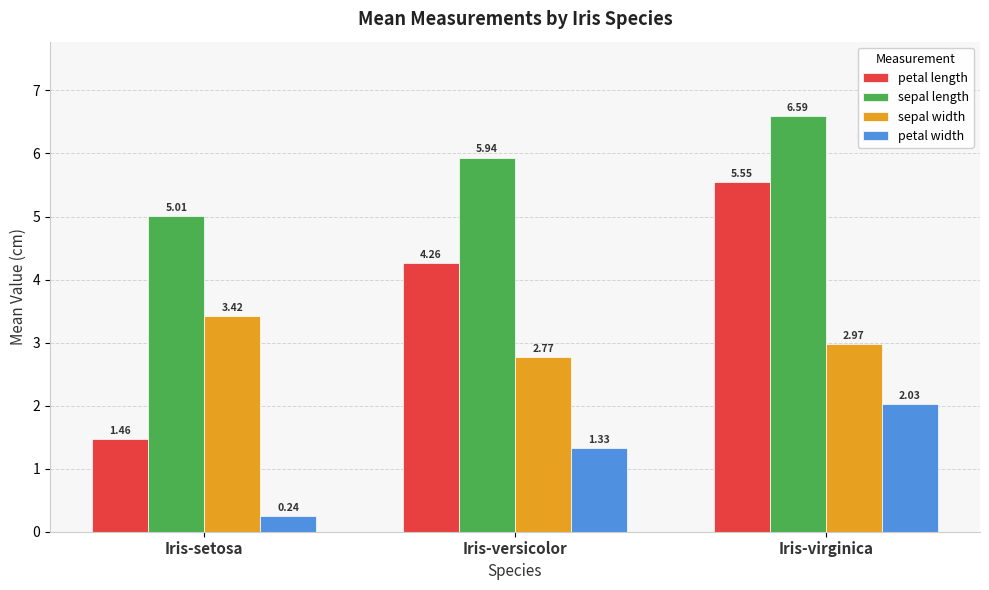

Which series has the widest spread of values?

petal length